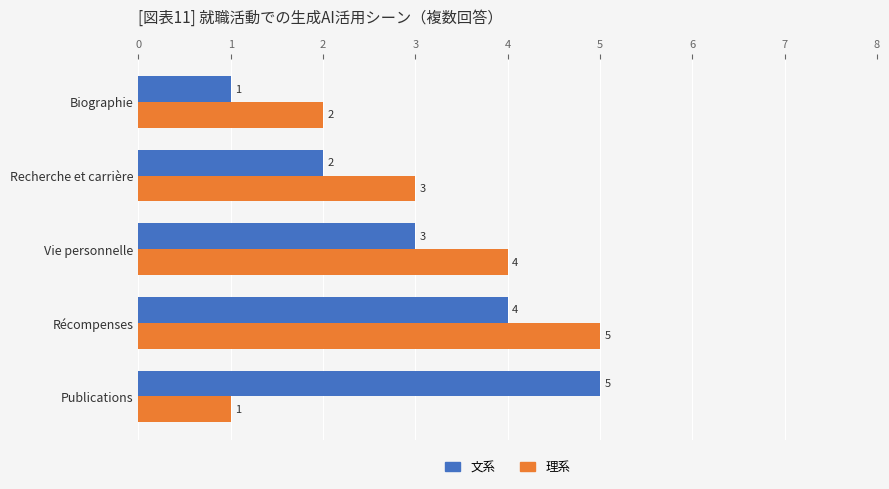

Is the value of 文系 at Récompenses greater than the value of 理系 at Récompenses?

No